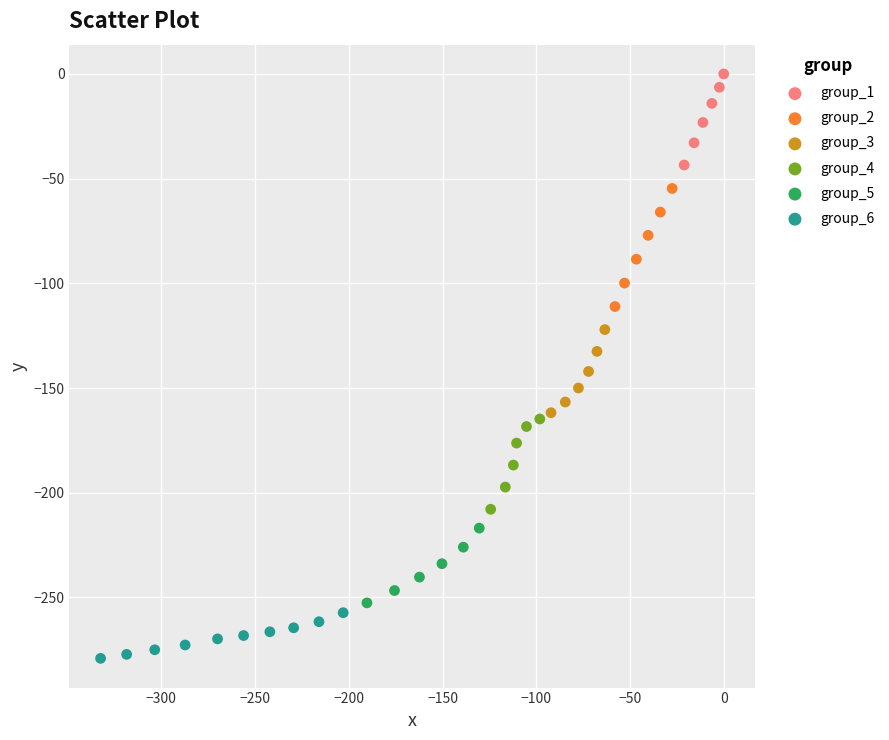

Which series has the largest Y range (max minus min)?

group_2